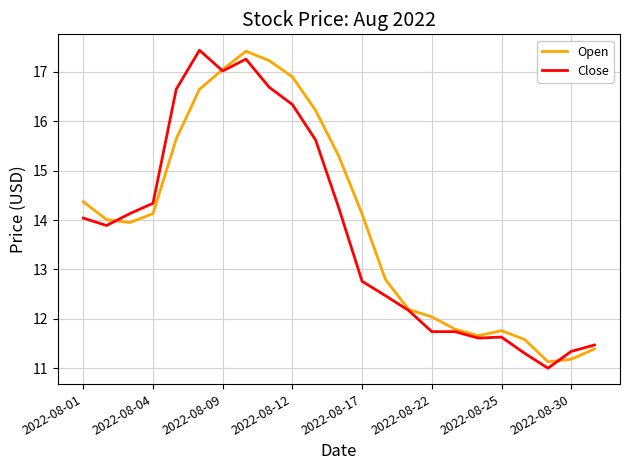

Which series has the largest total across all categories?

Open